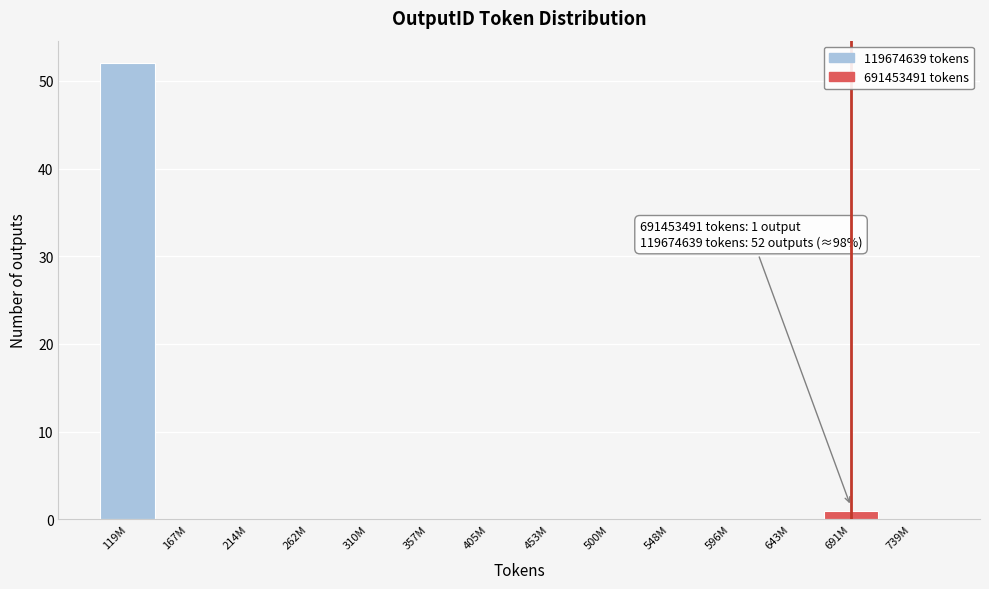

Reading right to left, what are all the values shown in this chart?

739M=0	691M=1	643M=0	596M=0	548M=0	500M=0	453M=0	405M=0	357M=0	310M=0	262M=0	214M=0	167M=0	119M=52